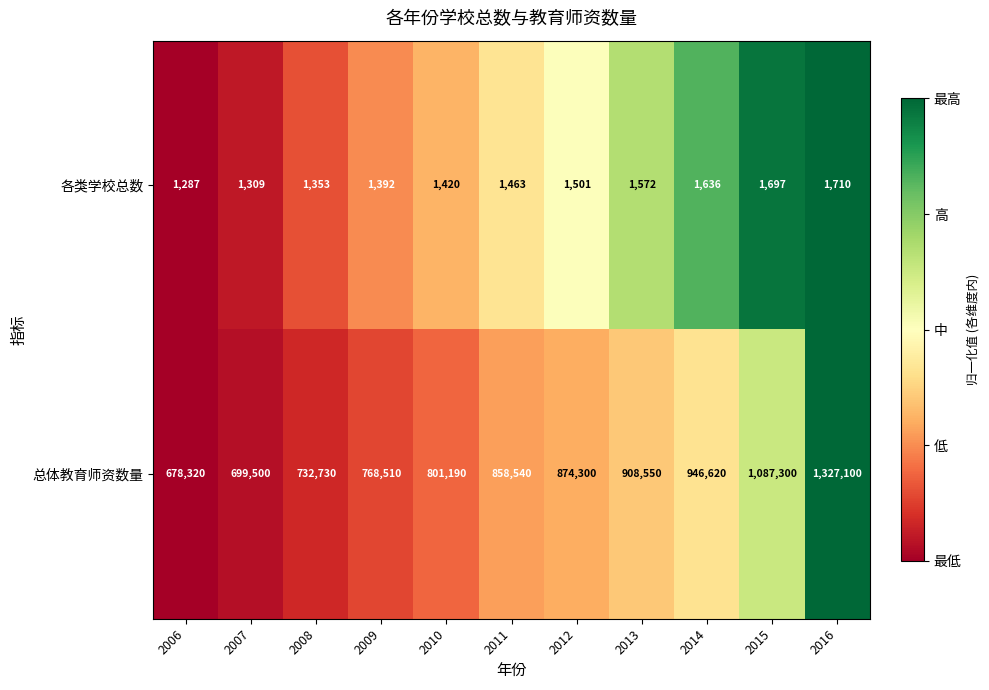

Which series has the largest total across all categories?

总体教育师资数量